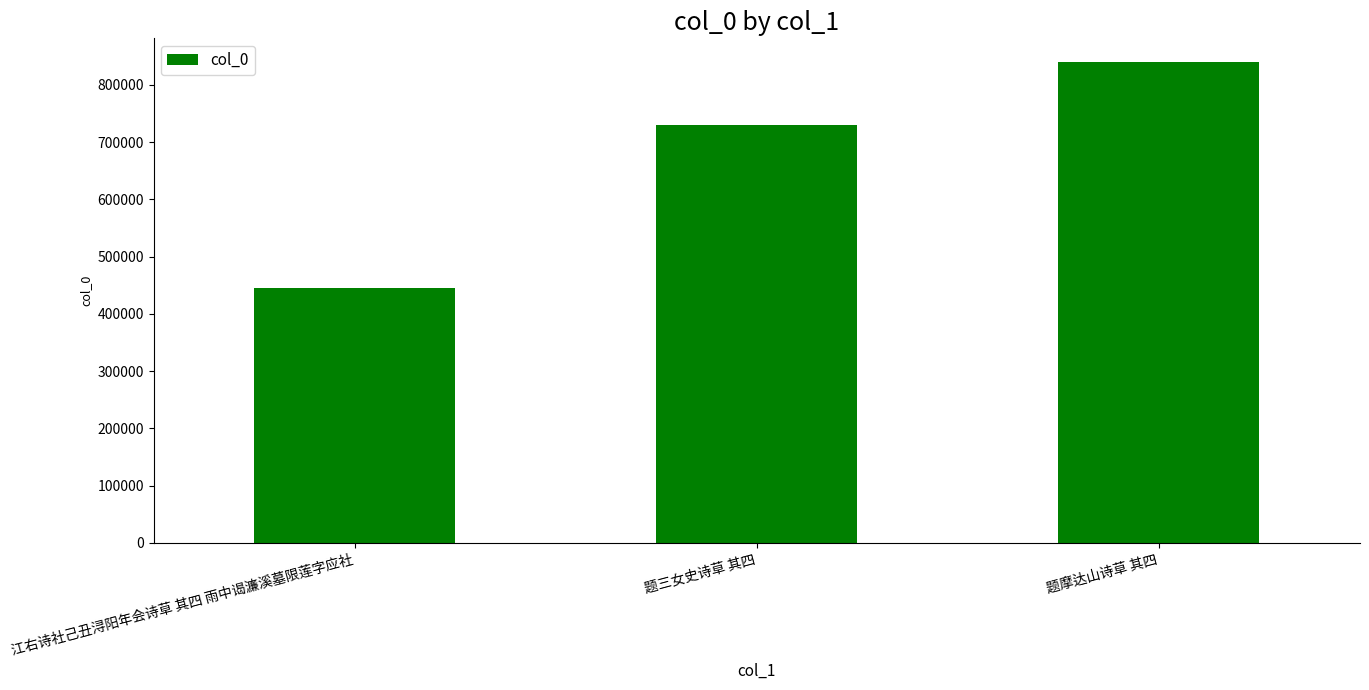

Where is the data nearest to the value 642311?

题三女史诗草 其四